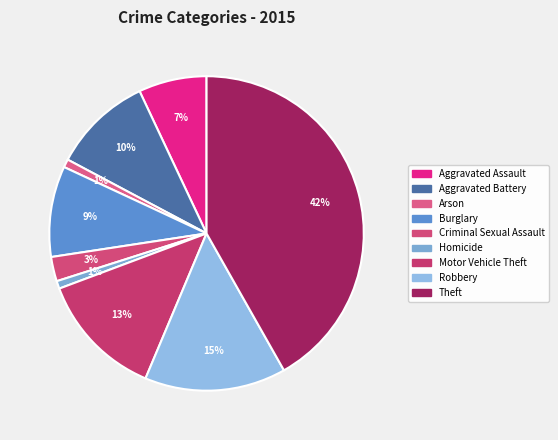

To the nearest percent, what portion does Criminal Sexual Assault represent?

3%